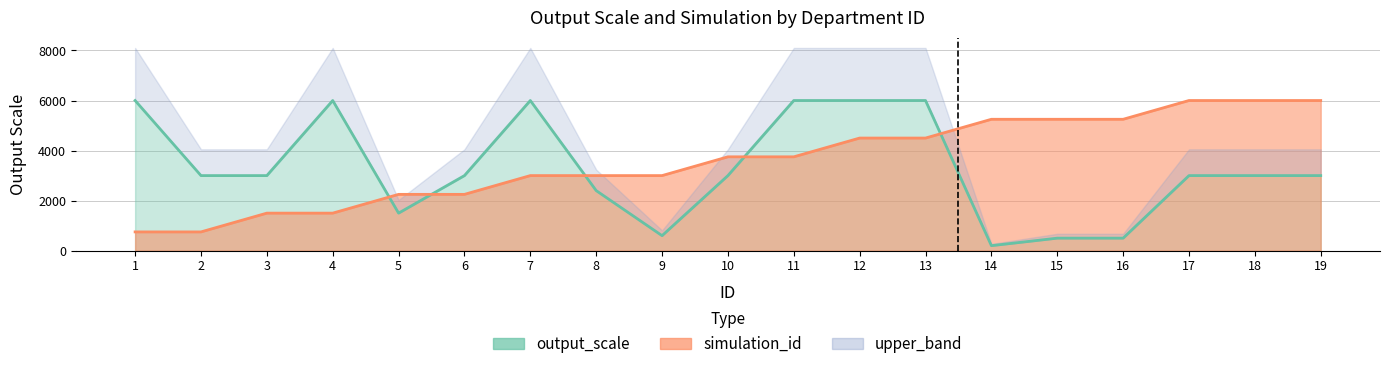

Where do simulation_id and output_scale first cross each other?

4 and 5